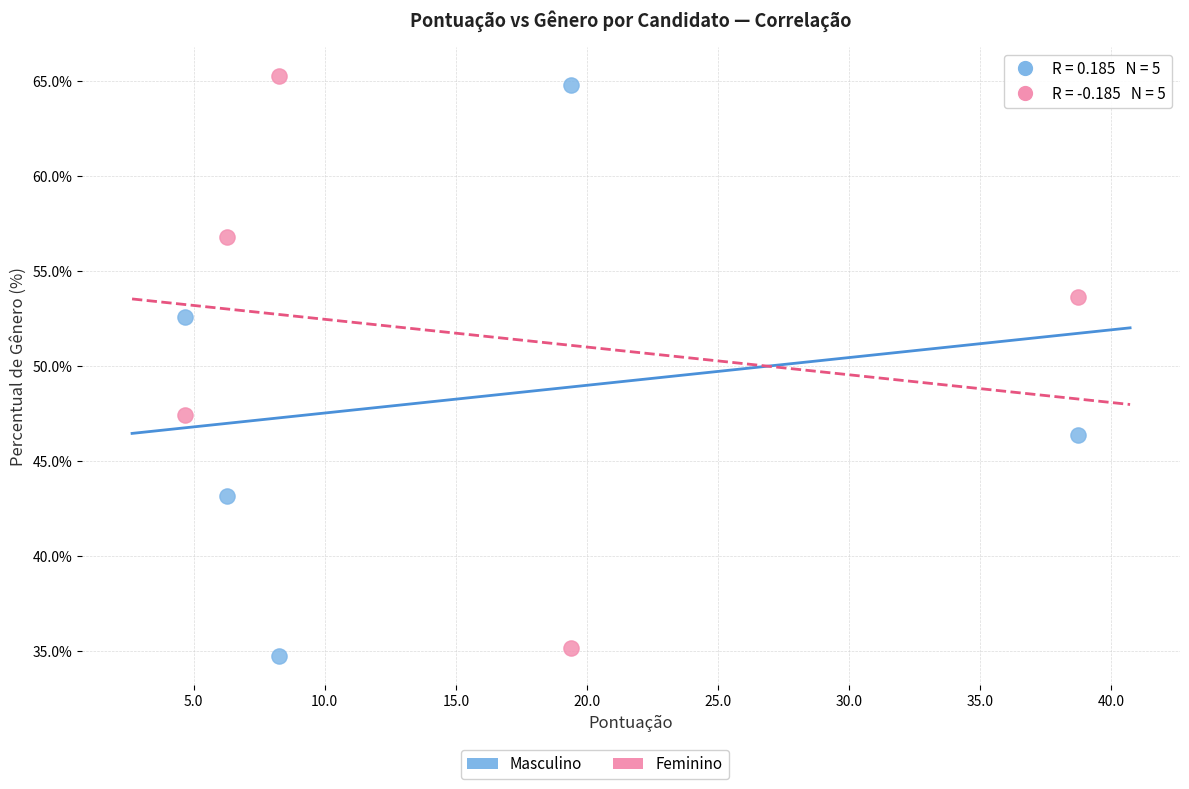

What is the X range (max minus min) for the scatter plot?

34.1